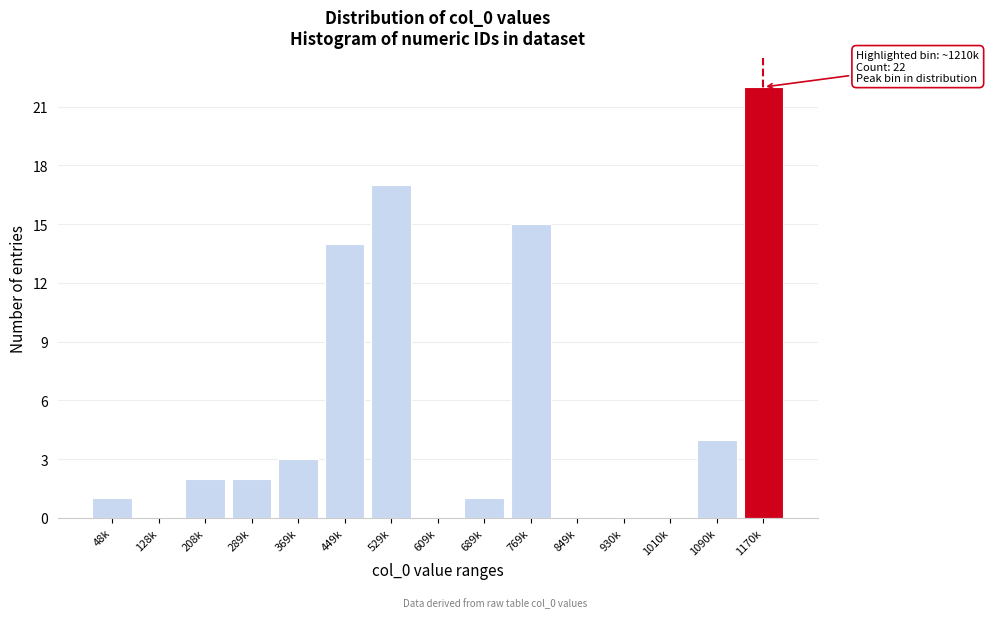

Reading left to right, list all the values displayed in this chart.

48k=1	128k=0	208k=2	289k=2	369k=3	449k=14	529k=17	609k=0	689k=1	769k=15	849k=0	930k=0	1010k=0	1090k=4	1170k=22